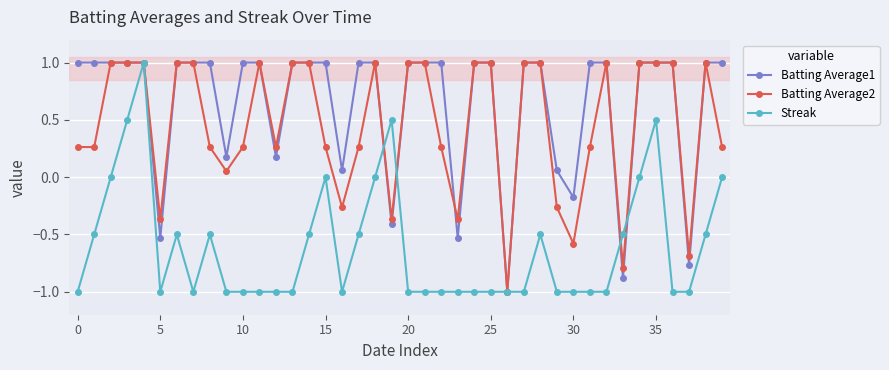

What is the maximum value shown in the chart?

1.0